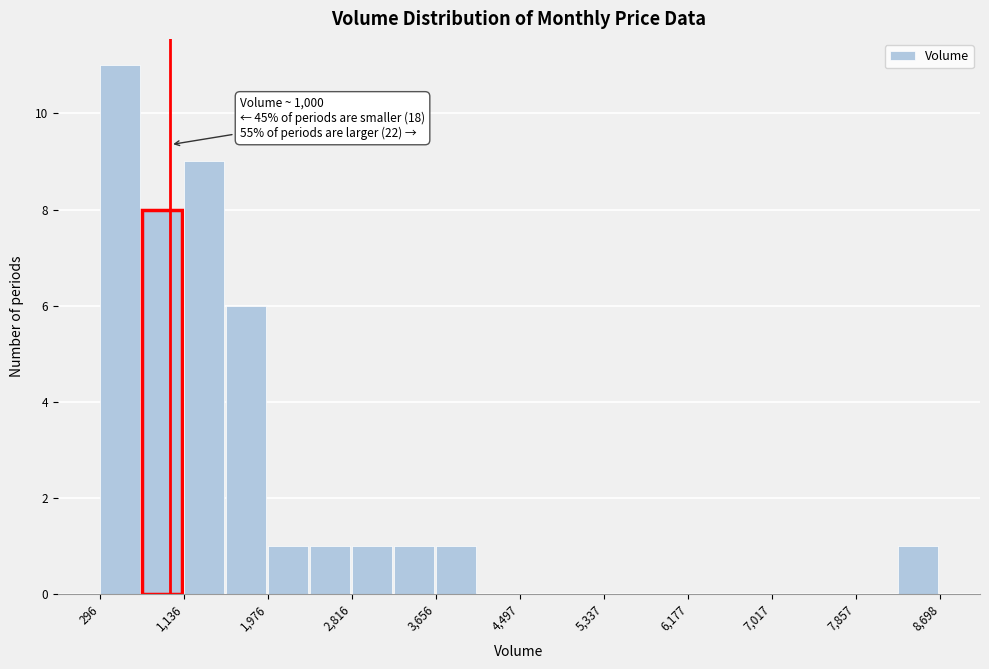

Which range on the x-axis has the tallest bar?

300 to 700